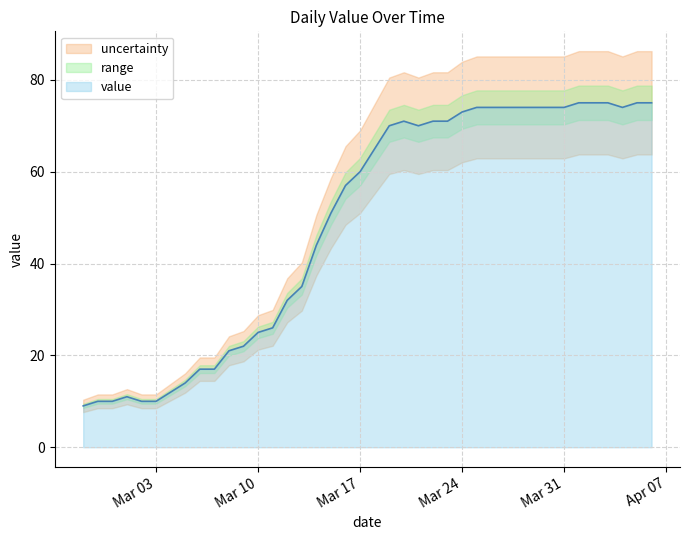

Does the chart display data point markers on the line(s)?

No